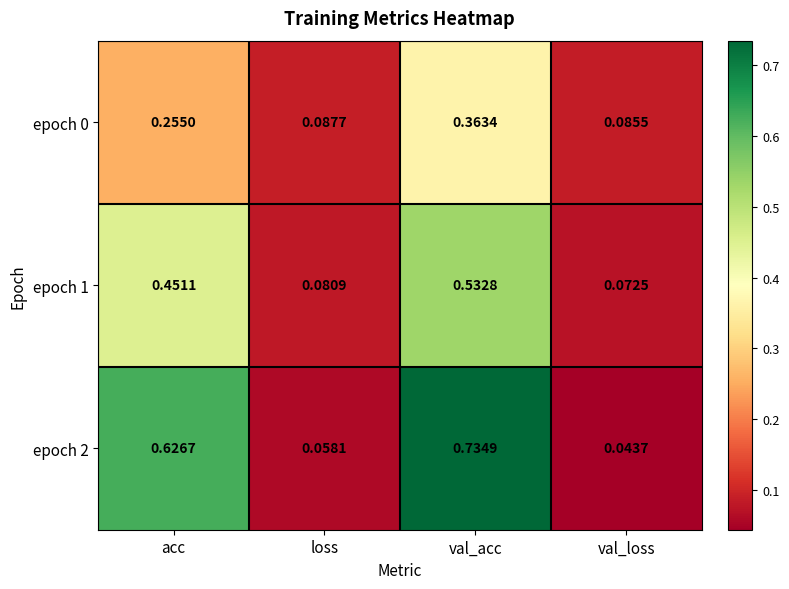

Between loss and val_loss, which series saw the biggest shift?

epoch 2